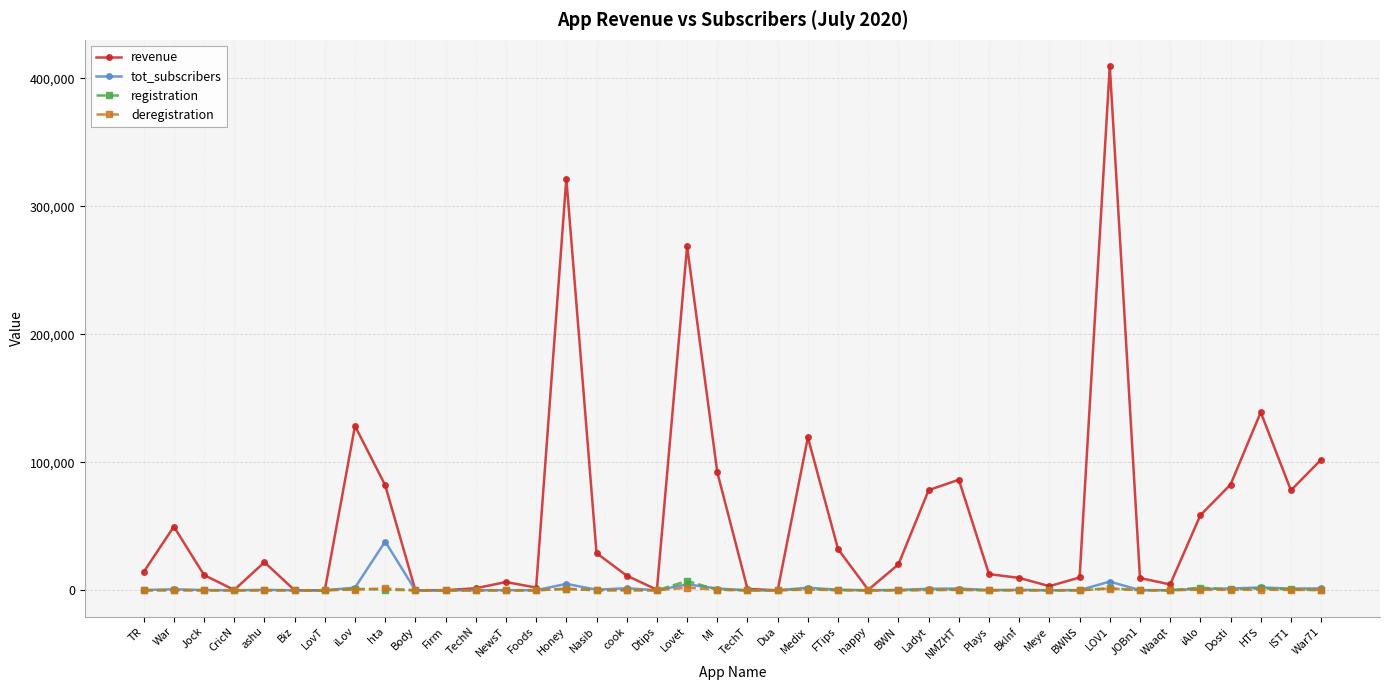

Does the chart display data point markers on the line(s)?

Yes